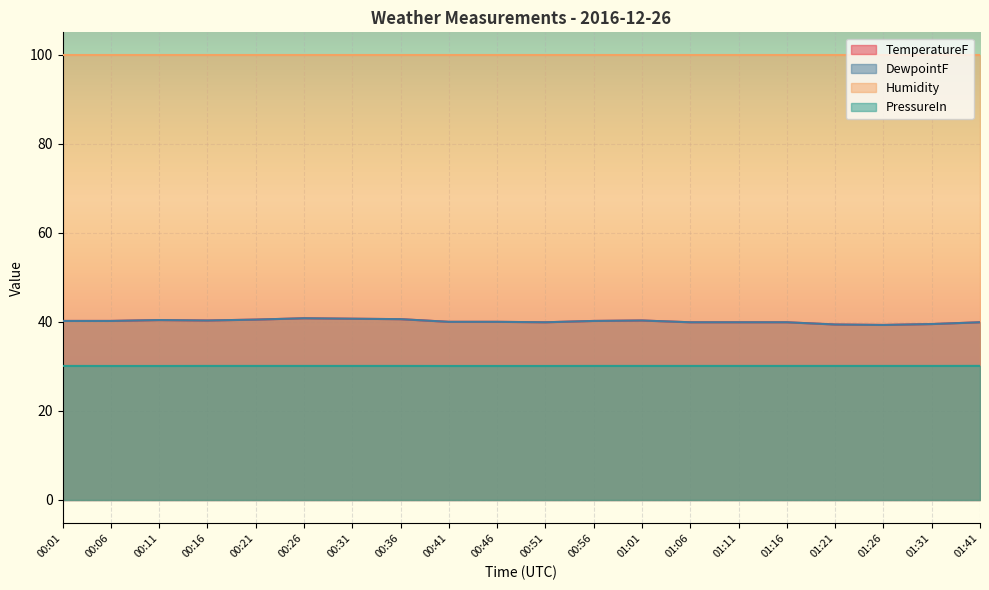

How many data points in TemperatureF are less than 40?

8